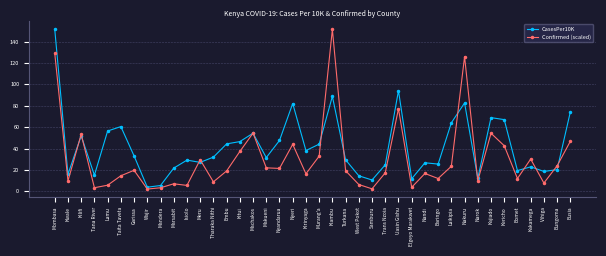

How many categories are shown in the chart?

40